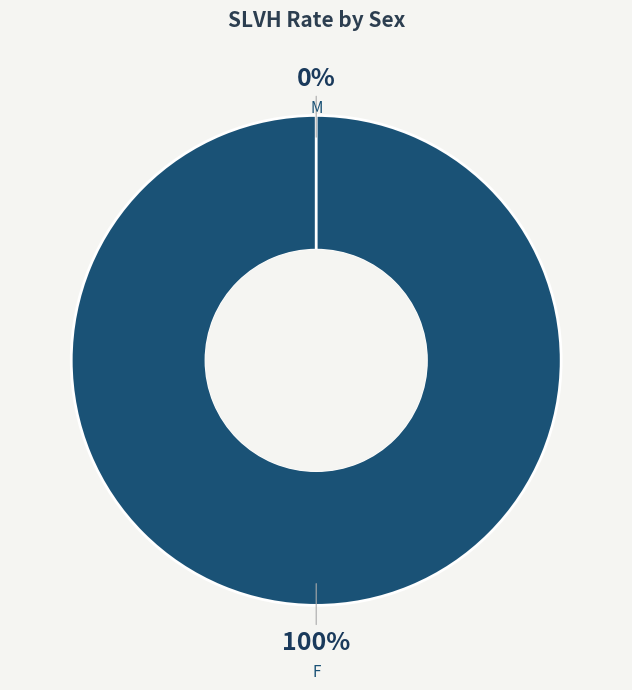

How many slices are in this pie chart?

2